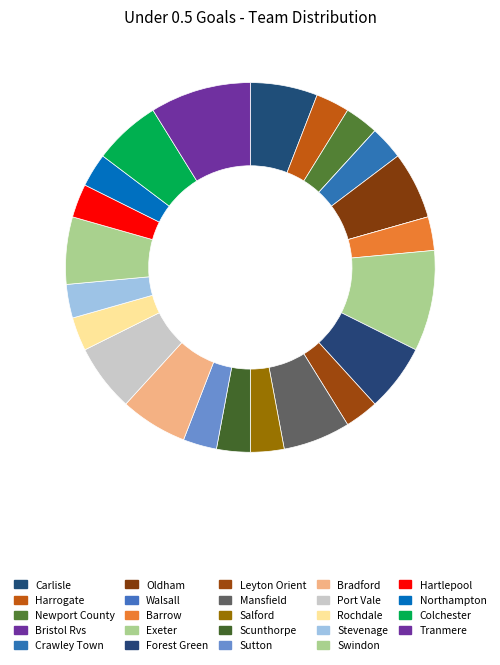

Count the number of slices in the pie.

24